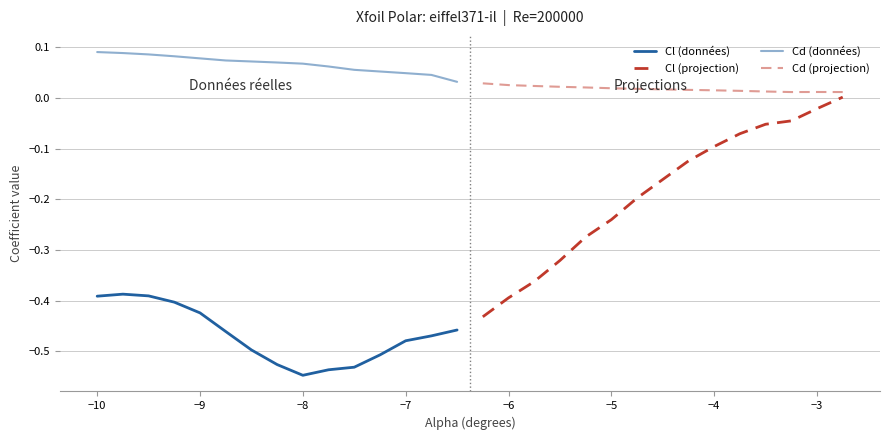

Count the number of categories in the chart.

15